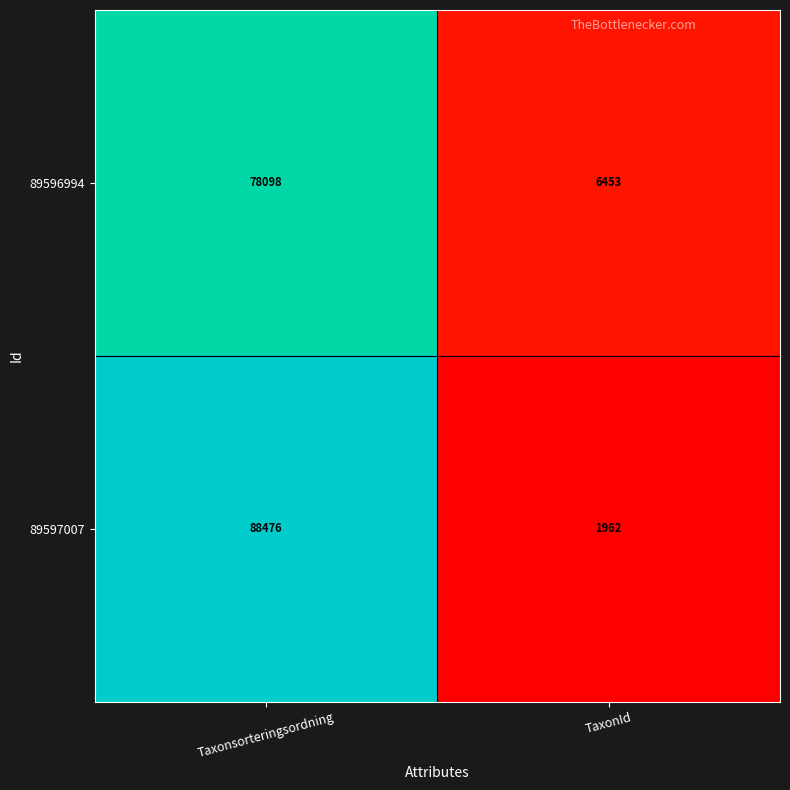

Which category has the lowest value across all series?

TaxonId